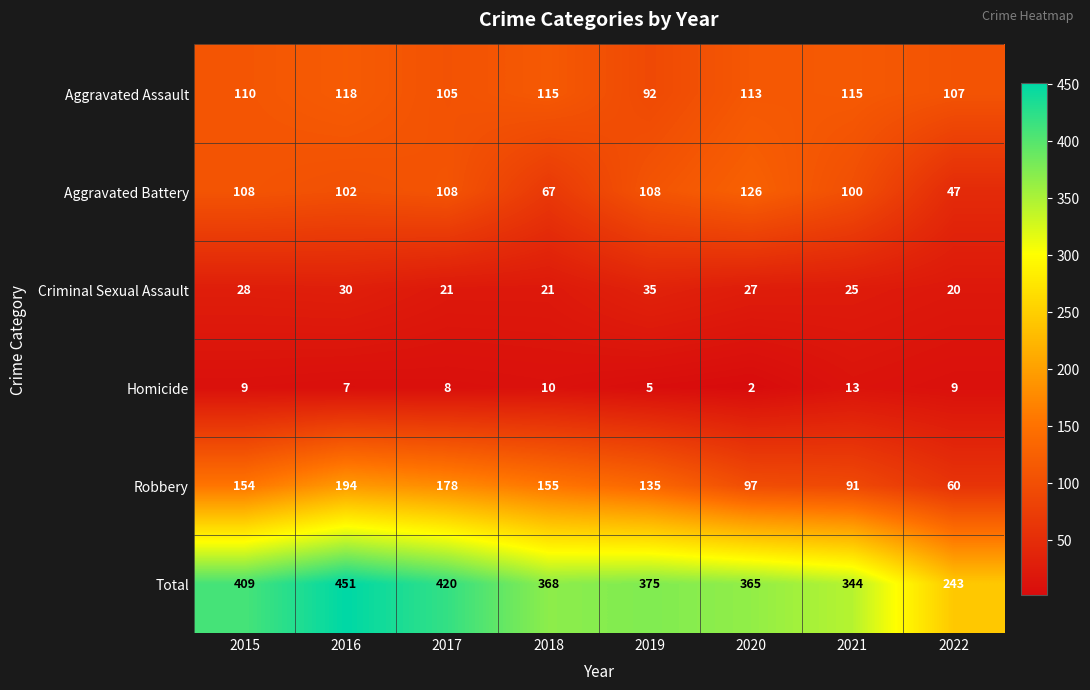

What is the spread (max minus min) of values at 2020?

363